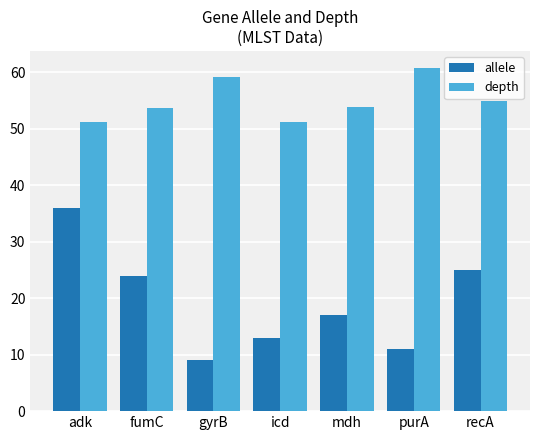

What is the difference between the depth values at icd and fumC?

2.5